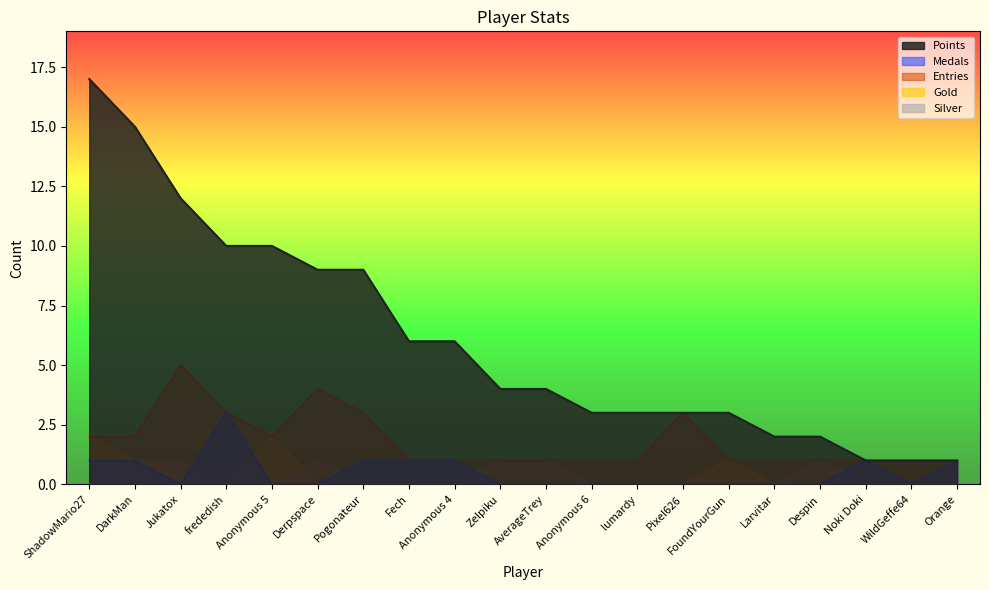

Rank the categories by Silver value from highest to lowest.

ShadowMario27, DarkMan, Jukatox, Derpspace, Zelpiku, AverageTrey, Despin, frededish, Anonymous 5, Pogonateur, Fech, Anonymous 4, Anonymous 6, lumardy, Pixel626, FoundYourGun, Larvitar, Noki Doki, WildGeffe64, Orange